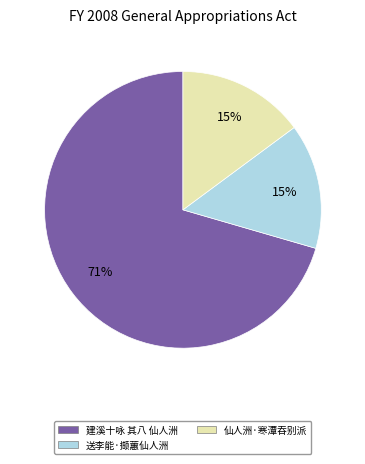

Is the sum of 仙人洲·寒潭吞别派 and 建溪十咏 其八 仙人洲 greater than half?

Yes